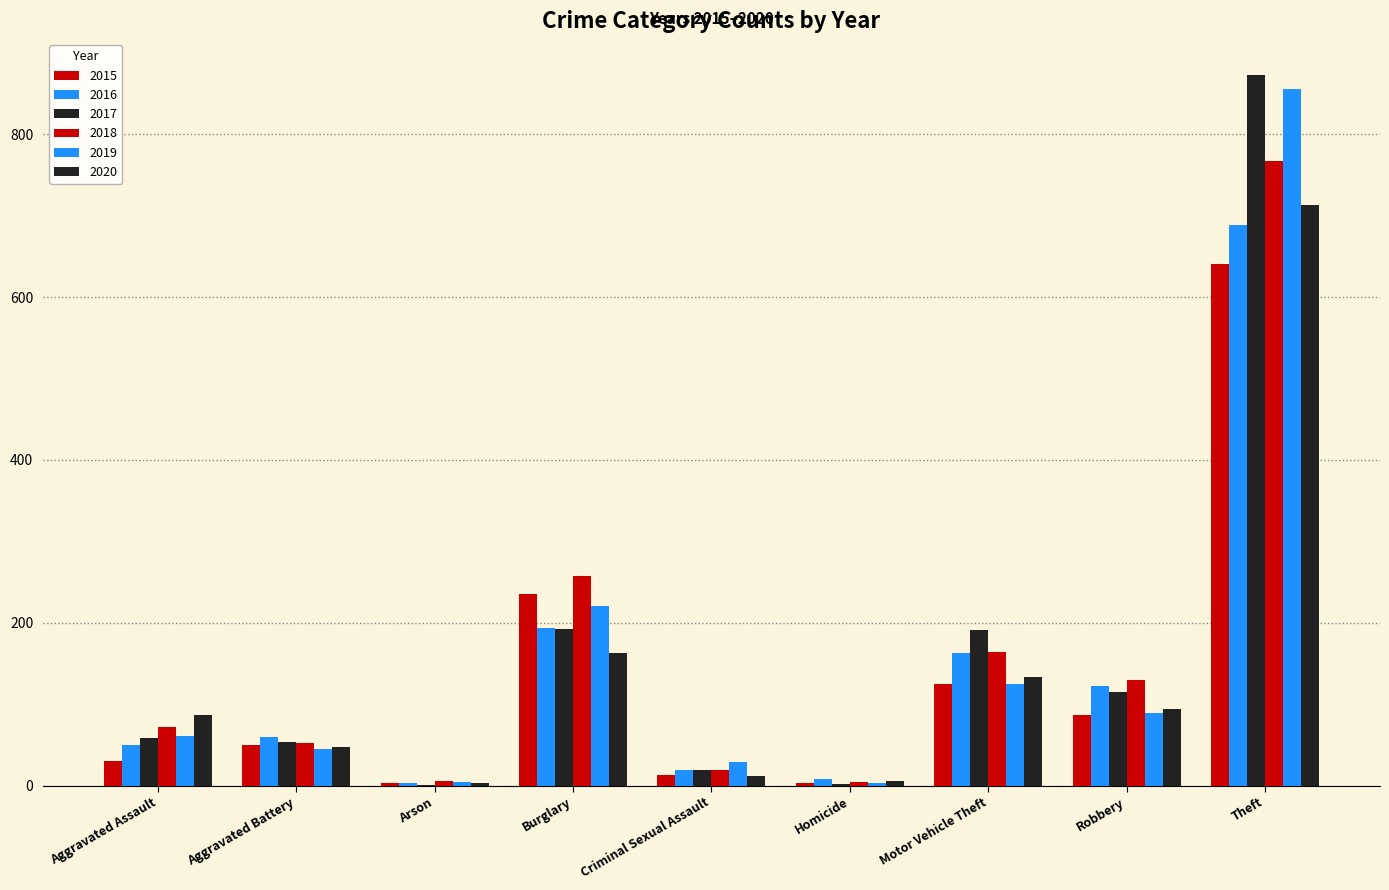

How many distinct data groups are displayed?

6